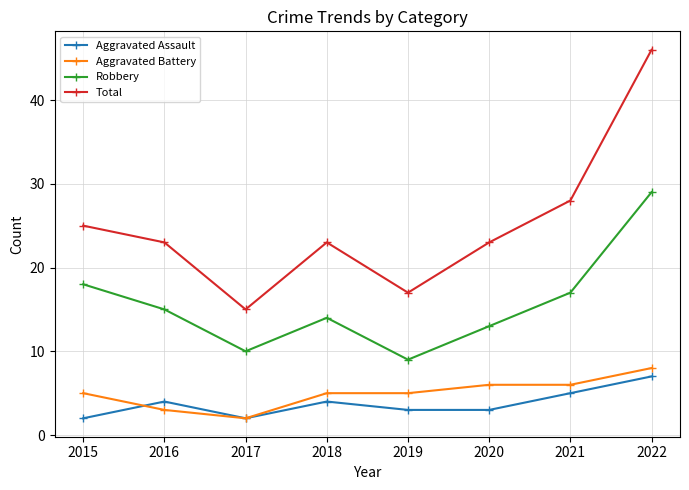

What is the sum of all Total values?

200